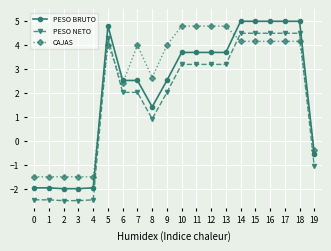

Does the chart have visible grid lines?

Yes